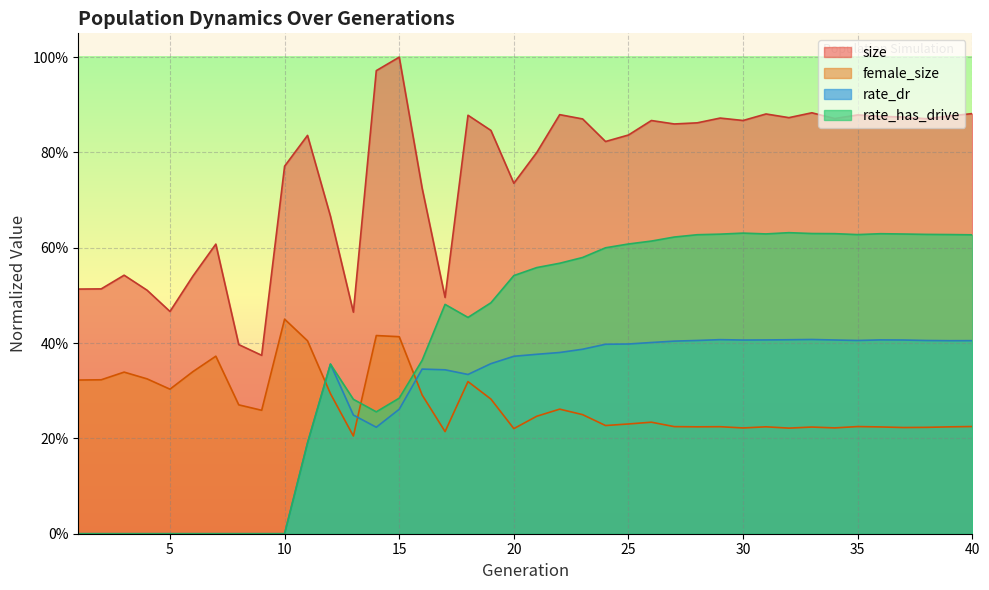

How many series are shown in this chart?

4